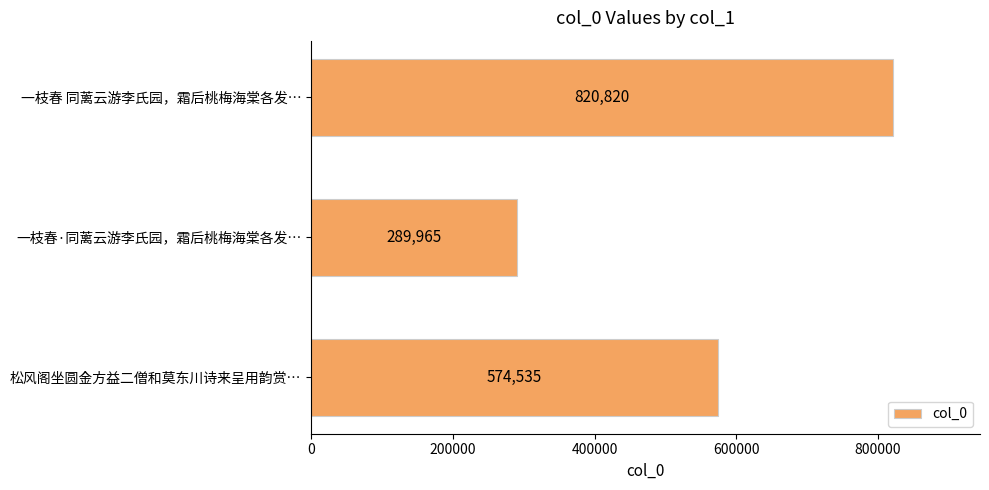

Reading top to bottom, list all the values displayed in this chart.

一枝春 同蓠云游李氏园，霜后桃梅海棠各发…=820820	一枝春·同蓠云游李氏园，霜后桃梅海棠各发…=289965	松风阁坐圆金方益二僧和莫东川诗来呈用韵赏…=574535